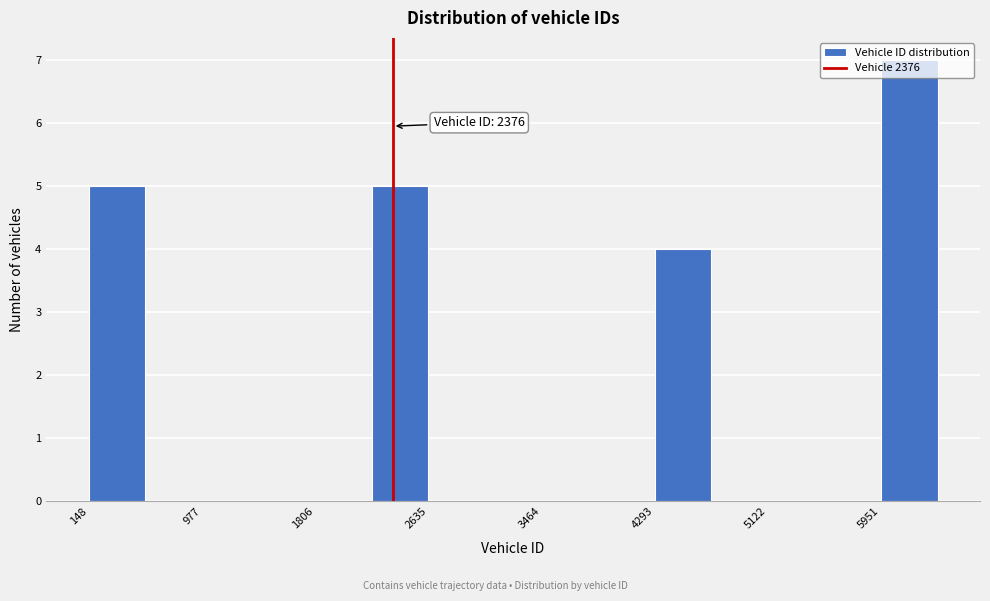

Which range on the x-axis has the tallest bar?

6000 to 6400